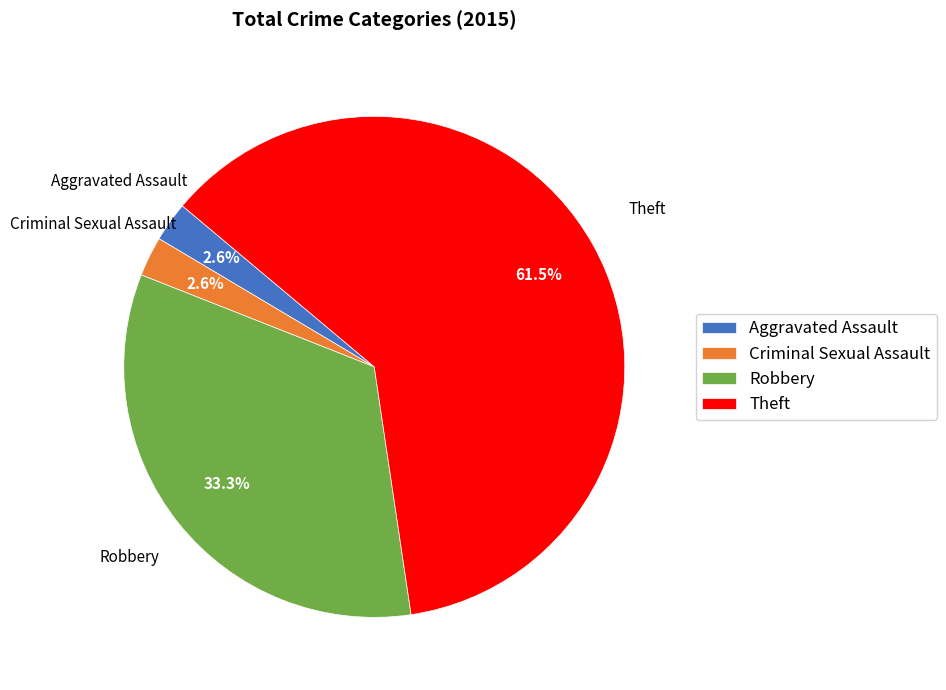

Is it true that Theft is 70% of the pie?

False